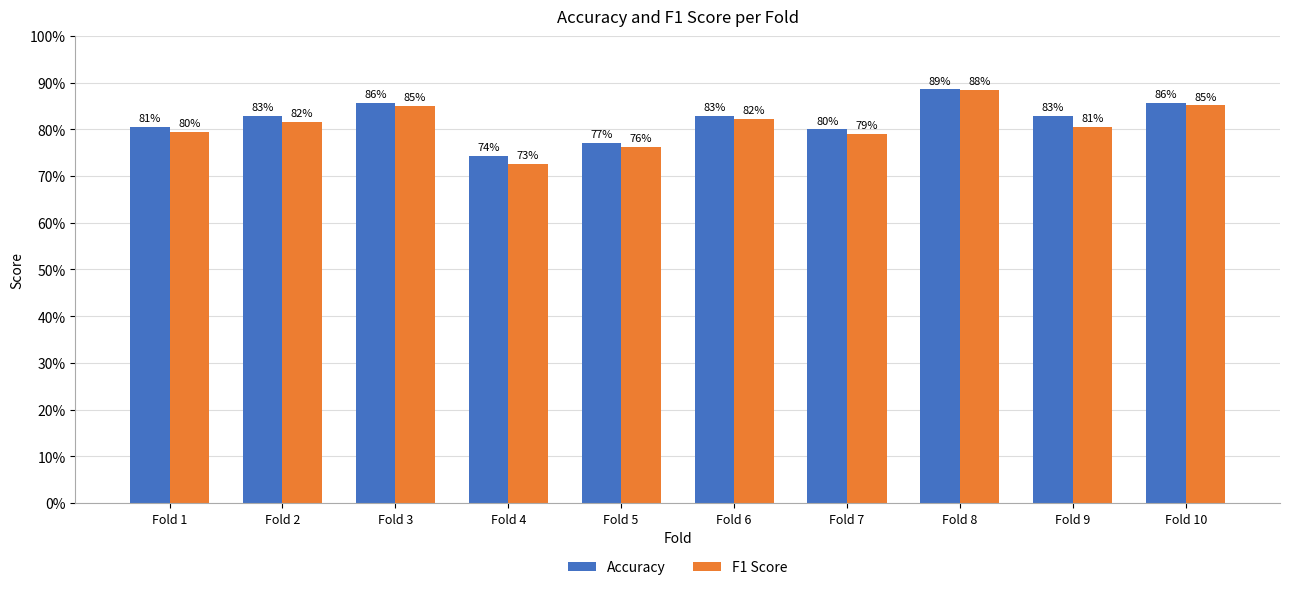

How many F1 Score values are between 0 and 1?

10